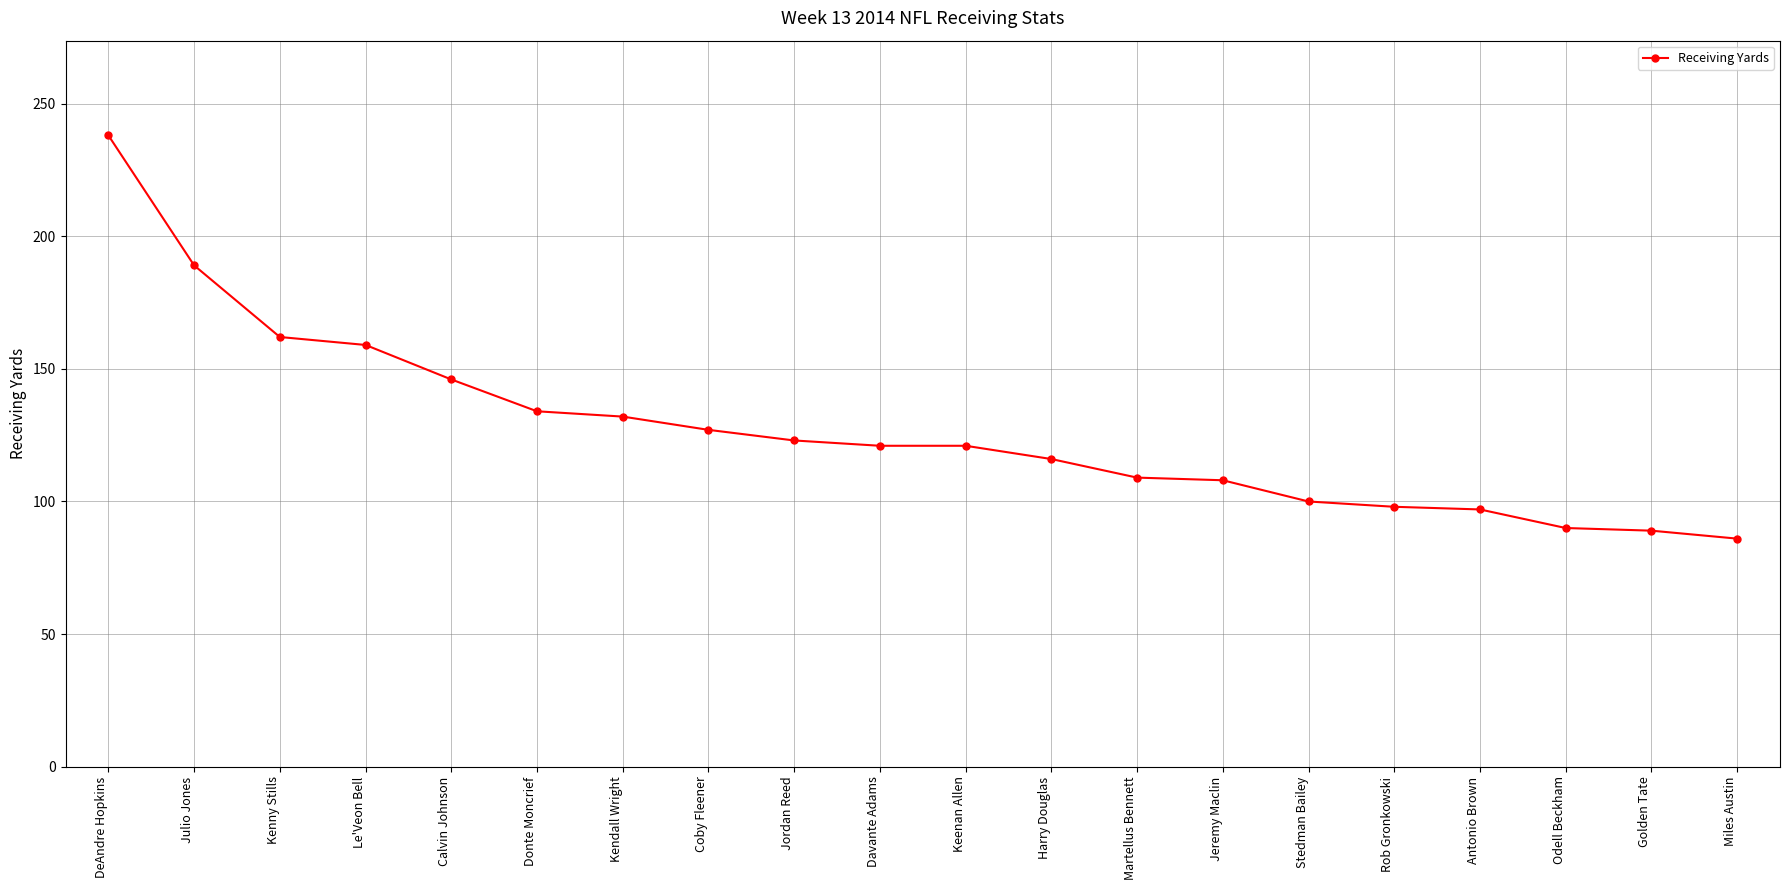

Does the chart display data point markers on the line(s)?

Yes